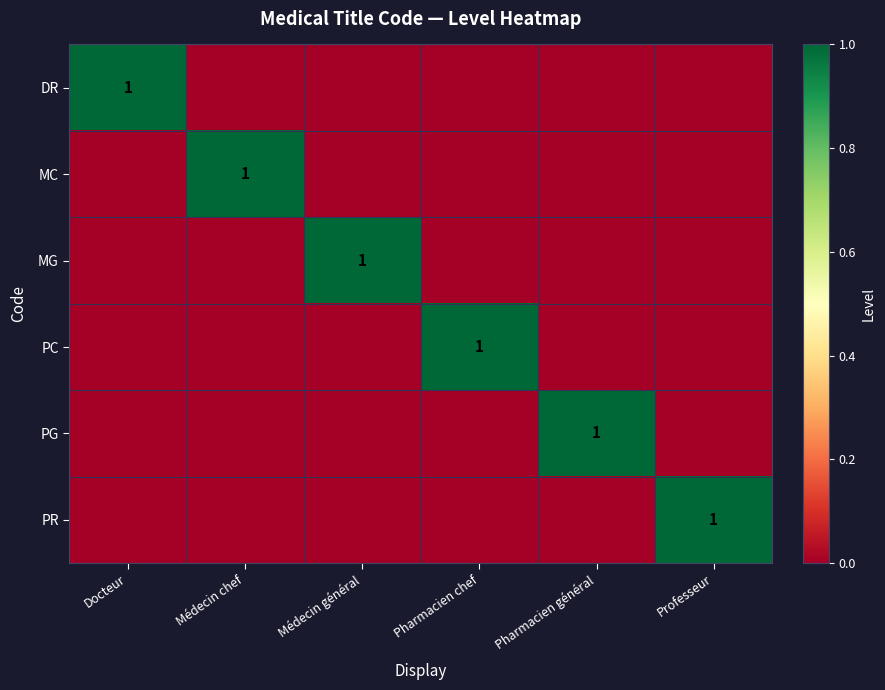

At which category is the sum across all series the highest?

Docteur